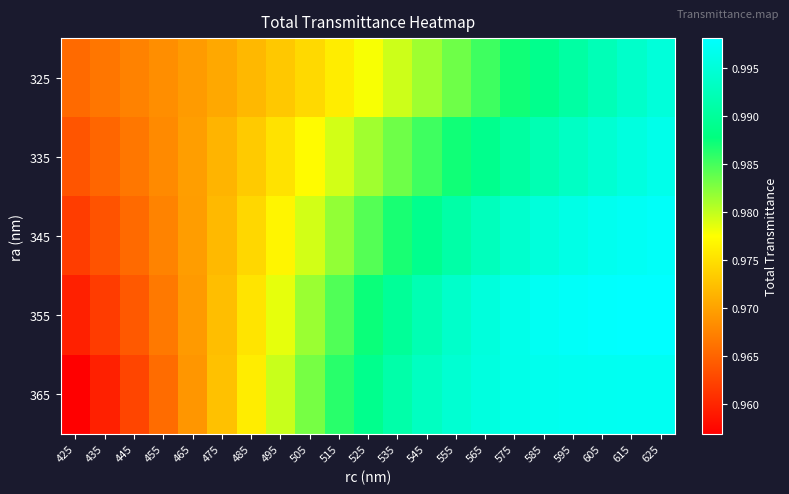

Between 445 and 535, which series saw the biggest shift?

365